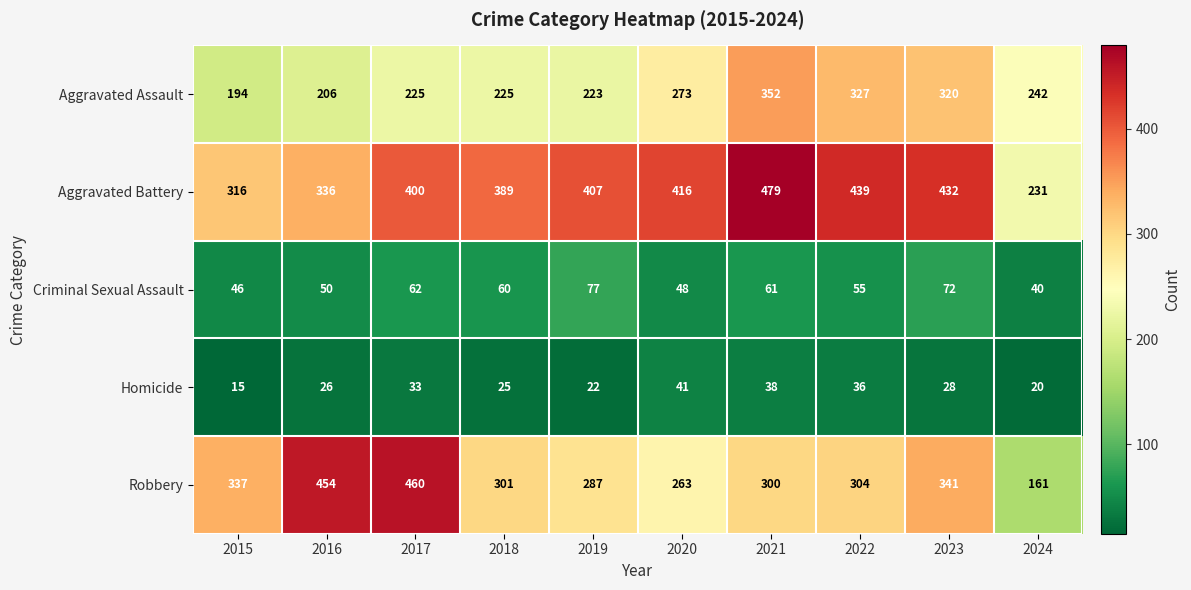

What is the sum of the Aggravated Assault values at 2022 and 2015?

521